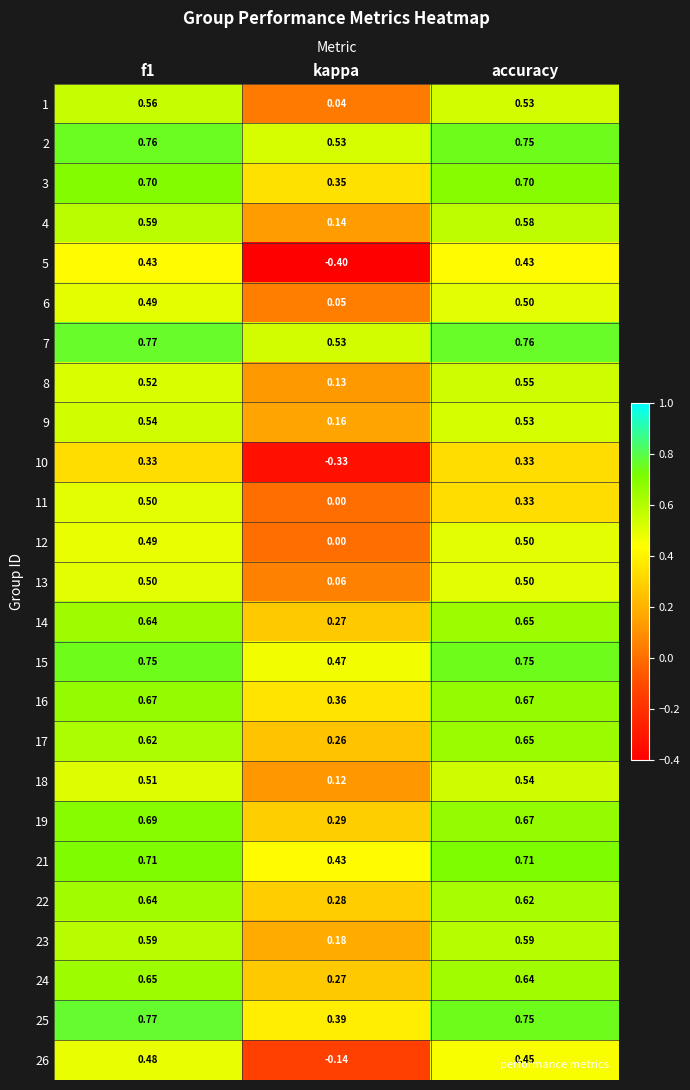

What is the minimum value shown in the chart?

-0.4